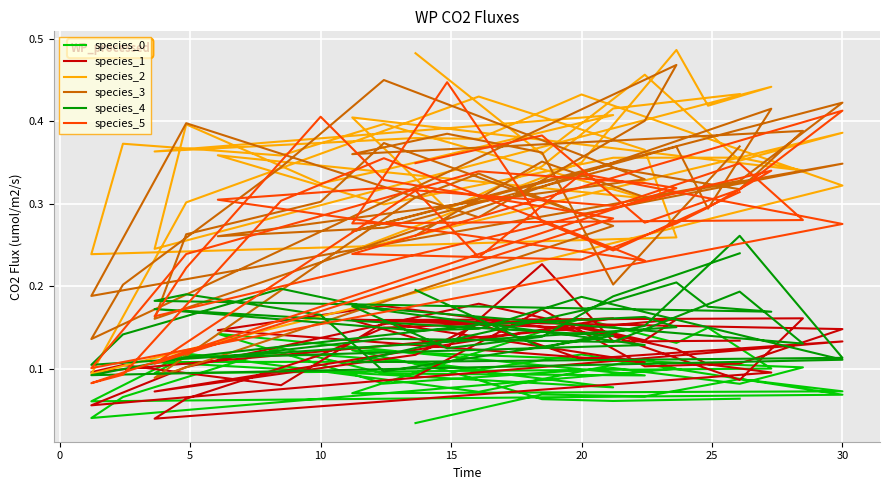

True or false: species_2 and species_3 cross at least once.

True